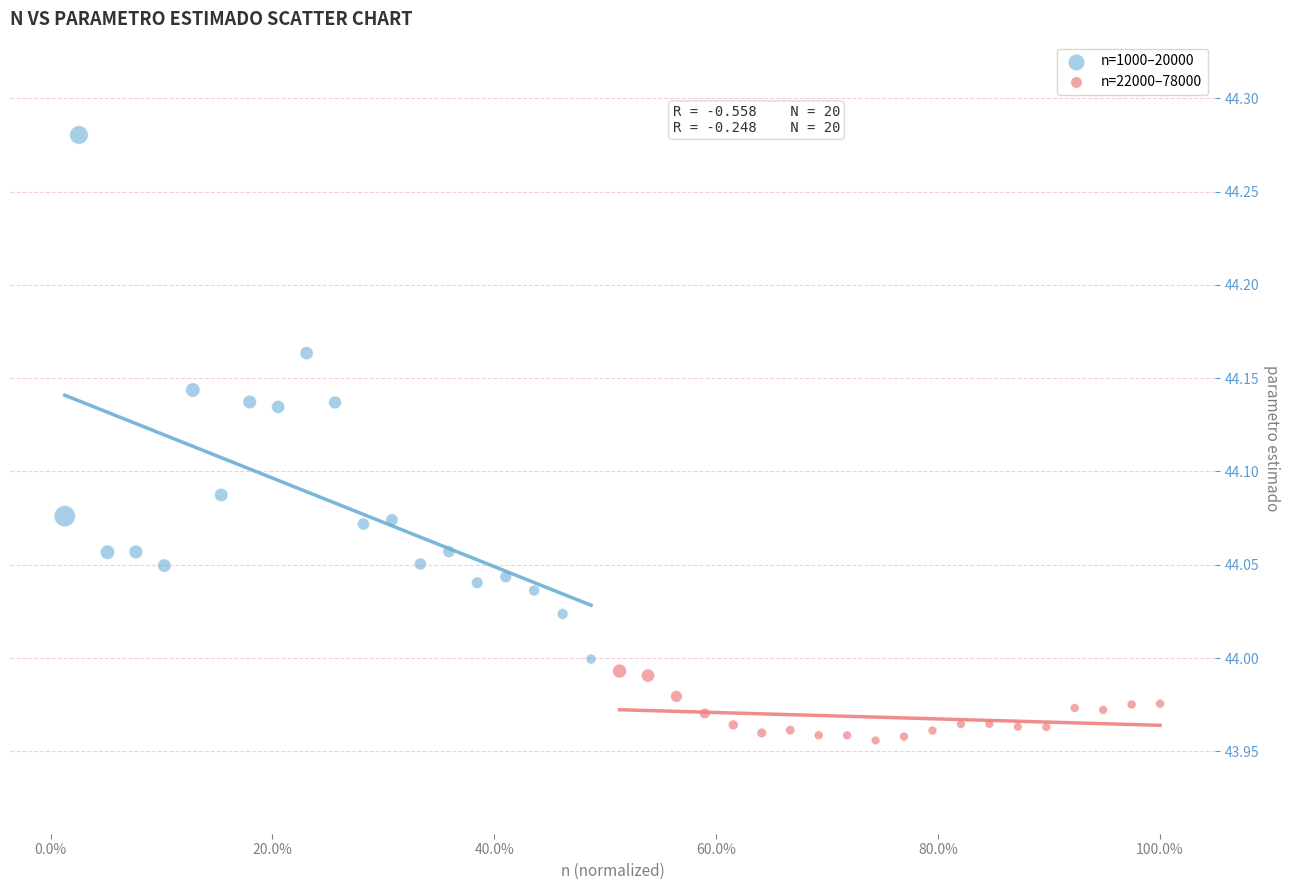

Which series reaches the minimum Y coordinate?

n=22000–78000